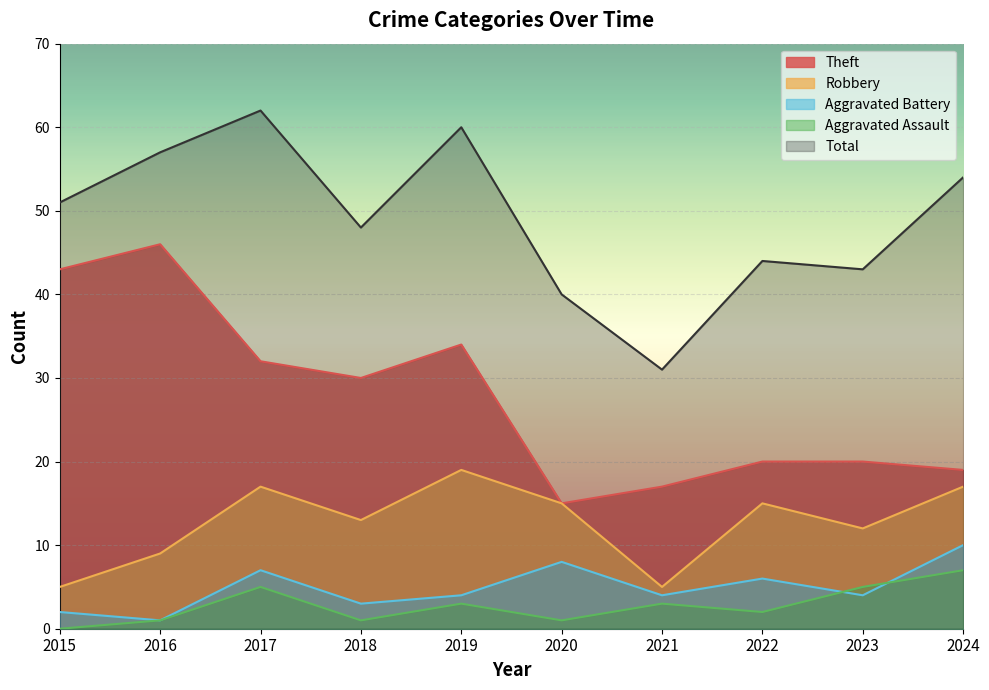

What is the average value of the Robbery series?

13